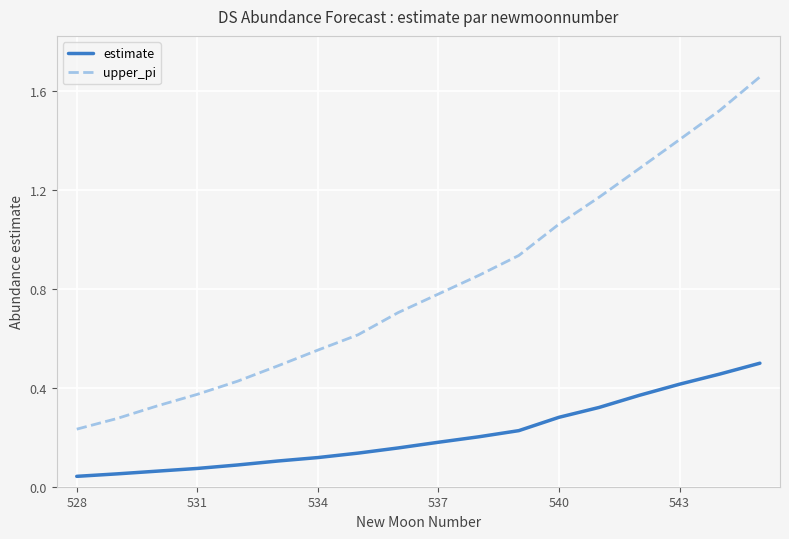

List the series in order of their overall mean, lowest first.

estimate, upper_pi